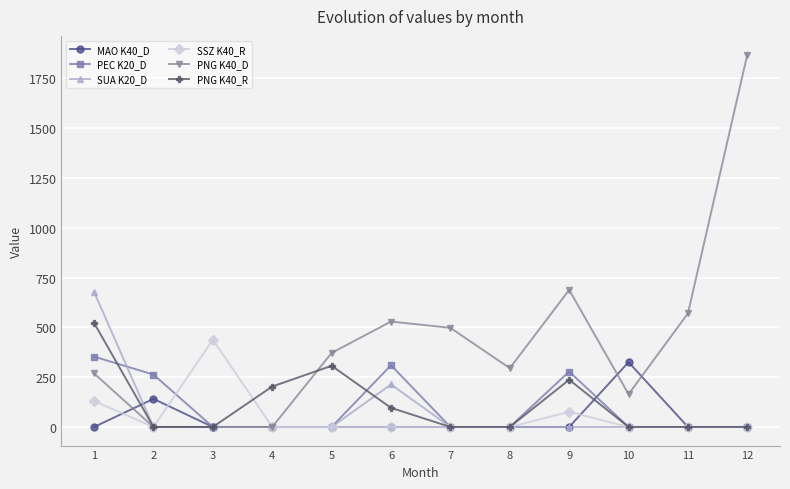

Reading right to left, extract all data points from this chart.

MAO K40_D: 12=0.0	11=0.0	10=325.2	9=0.0	8=0.0	7=0.0	6=0.0	5=0.0	4=0.0	3=0.0	2=141.0	1=0.0
PEC K20_D: 12=0.0	11=0.0	10=0.0	9=278.0	8=0.0	7=0.0	6=310.0	5=0.0	4=0.0	3=0.0	2=263.0	1=353.0
SUA K20_D: 12=0.0	11=0.0	10=0.0	9=0.0	8=0.0	7=0.0	6=213.3	5=0.0	4=0.0	3=0.0	2=0.0	1=677.7
SSZ K40_R: 12=0.0	11=0.0	10=0.0	9=76.0	8=0.0	7=0.0	6=0.0	5=0.0	4=0.0	3=438.0	2=0.0	1=130.0
PNG K40_D: 12=1869.4	11=570.0	10=164.7	9=688.0	8=295.0	7=497.7	6=529.0	5=371.8	4=0.0	3=0.0	2=0.0	1=268.7
PNG K40_R: 12=0.0	11=0.0	10=0.0	9=237.0	8=0.0	7=0.0	6=96.0	5=307.0	4=203.1	3=0.0	2=0.0	1=521.9